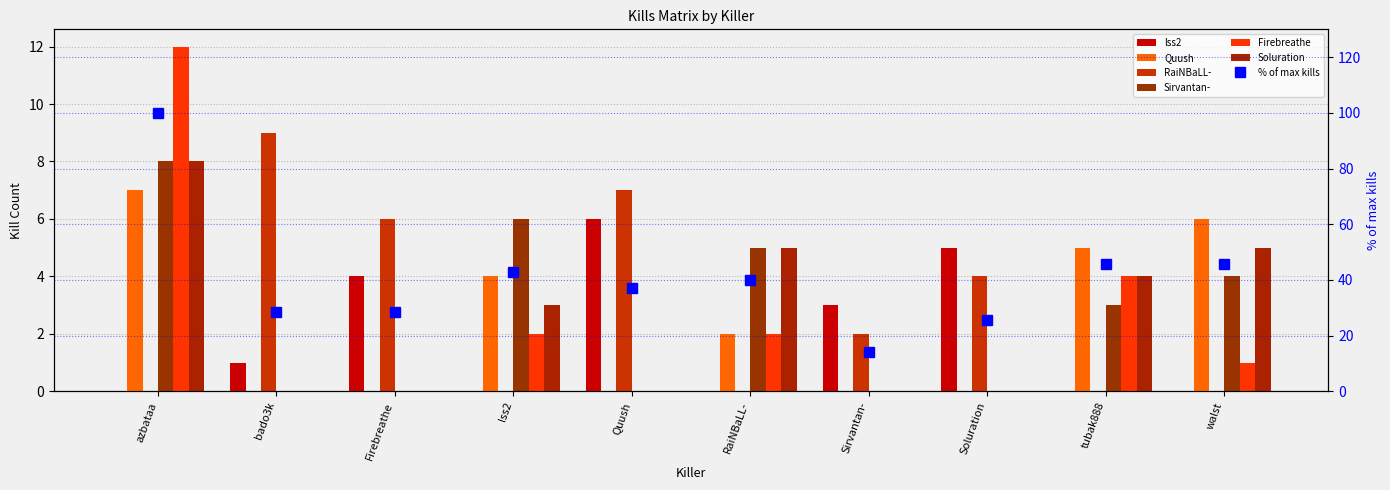

Which category has the lowest value across all series?

azbataa